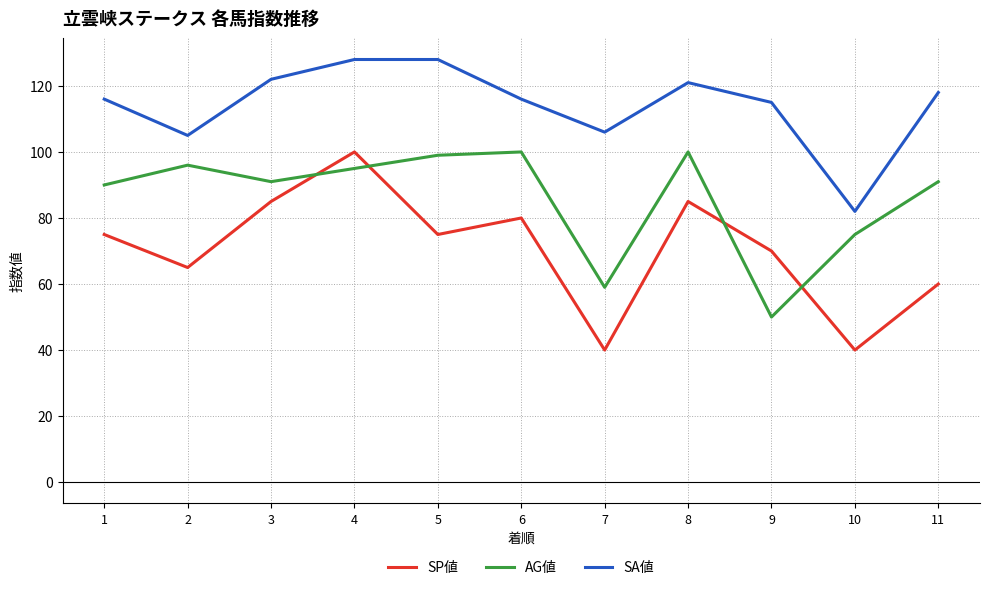

At how many categories does at least one series exceed 95?

10